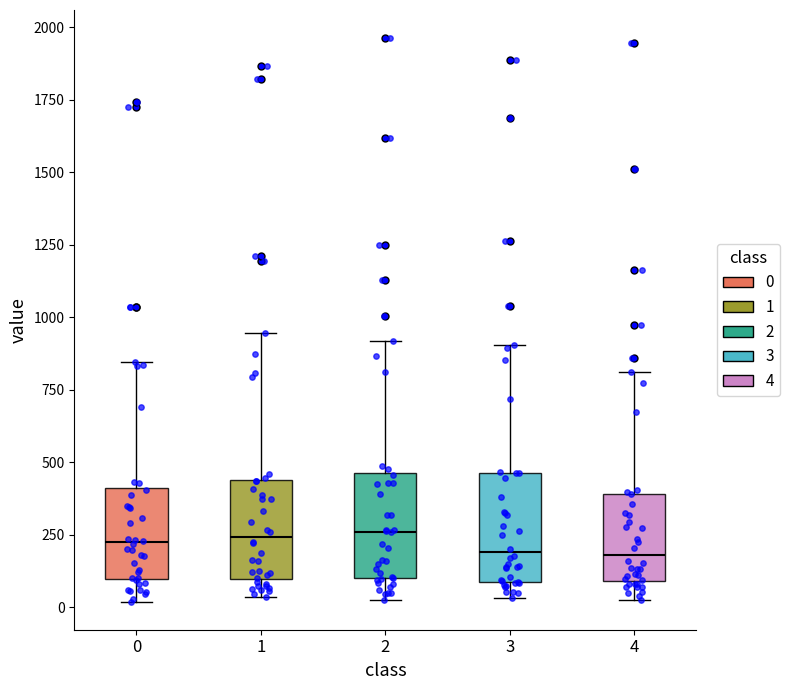

Where is the lower edge of the box at x = 4 on the y-axis? The values are not printed on the chart, so give them approximately, as read against the axis.

100